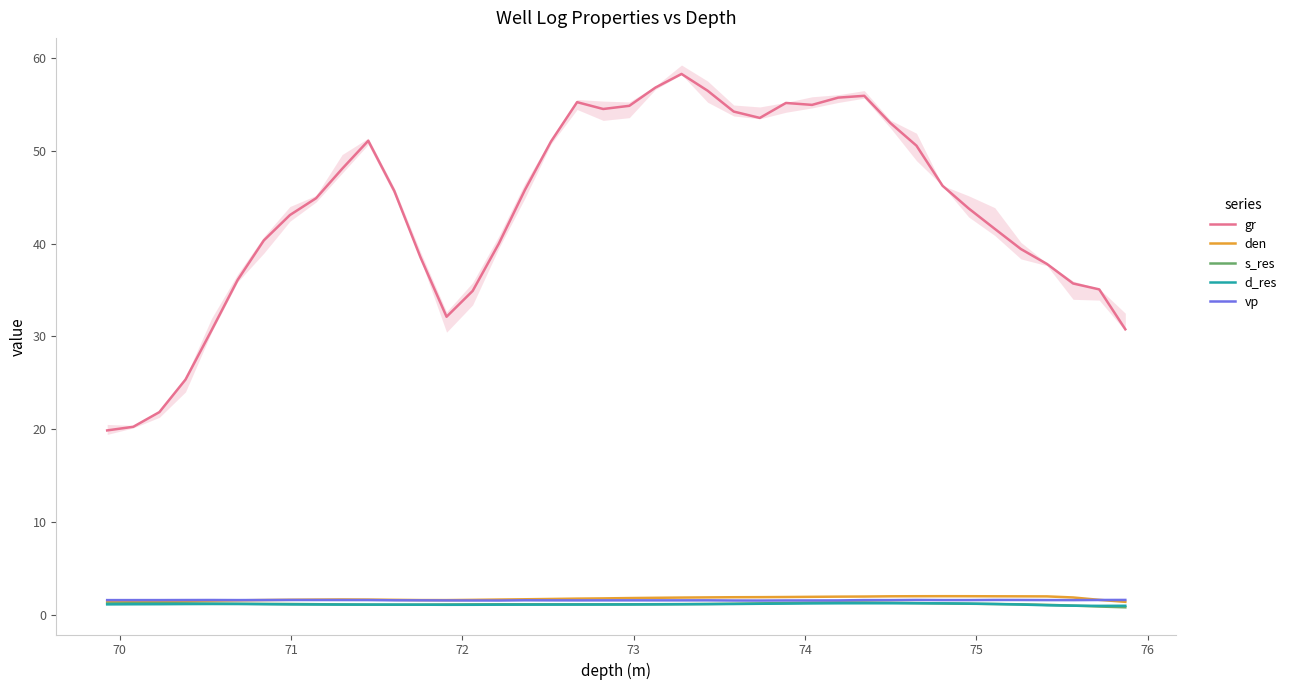

What are all the series names shown in the legend?

gr, den, s_res, d_res, vp